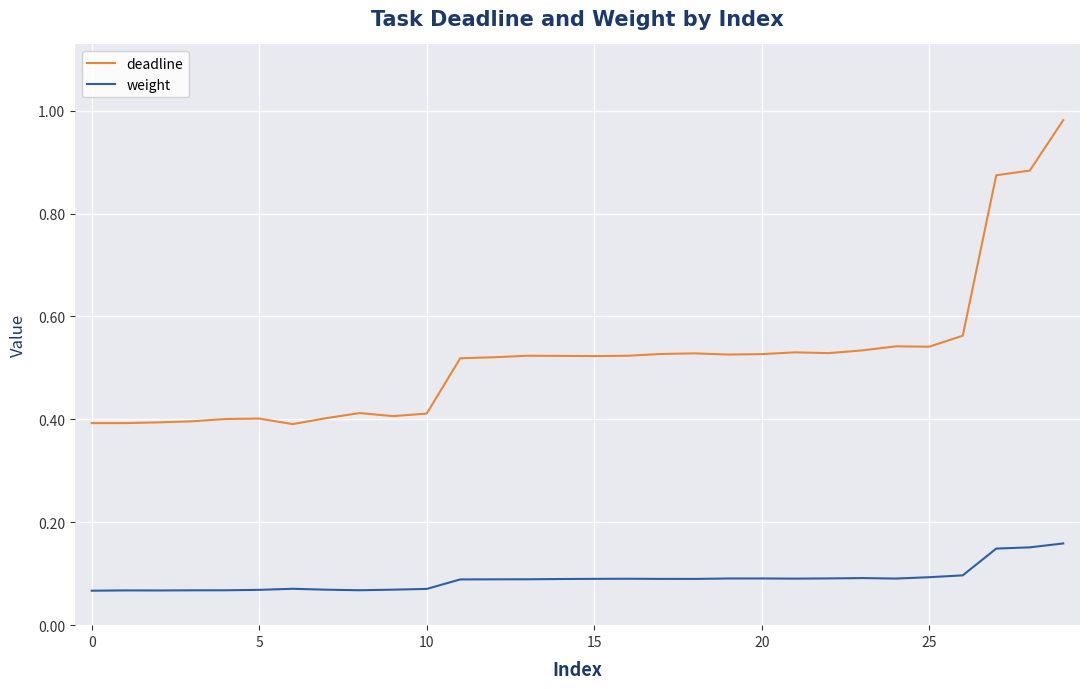

List the series in order of their overall mean, highest first.

deadline, weight